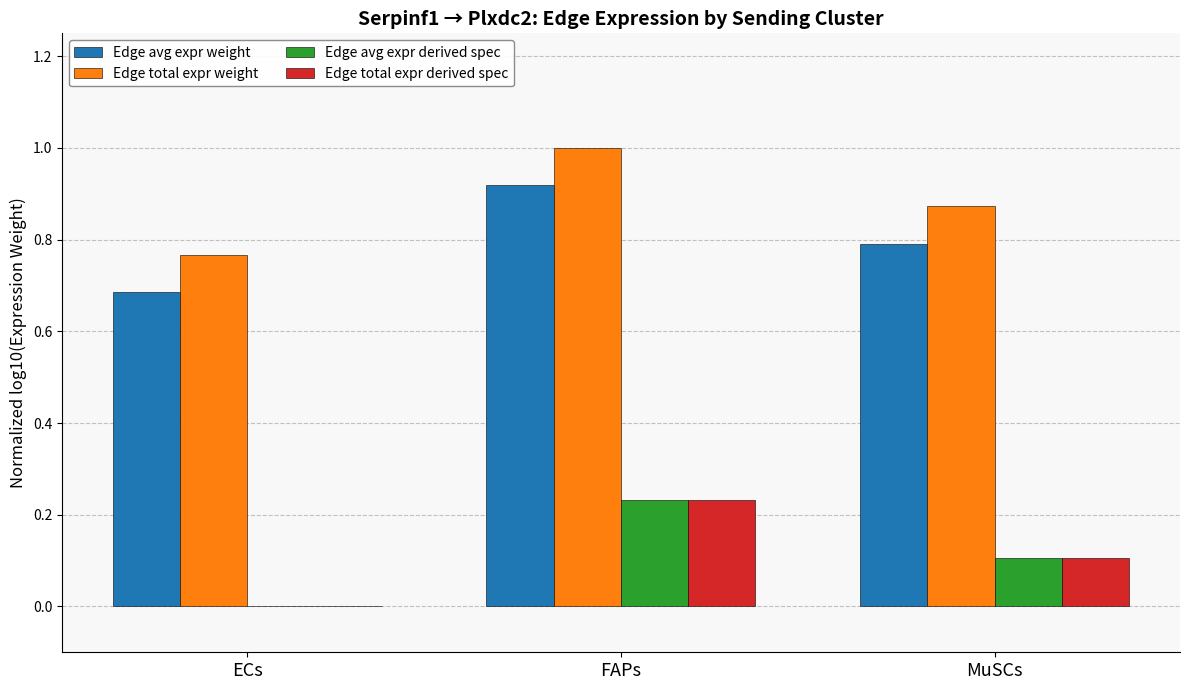

Are the bars horizontal?

No